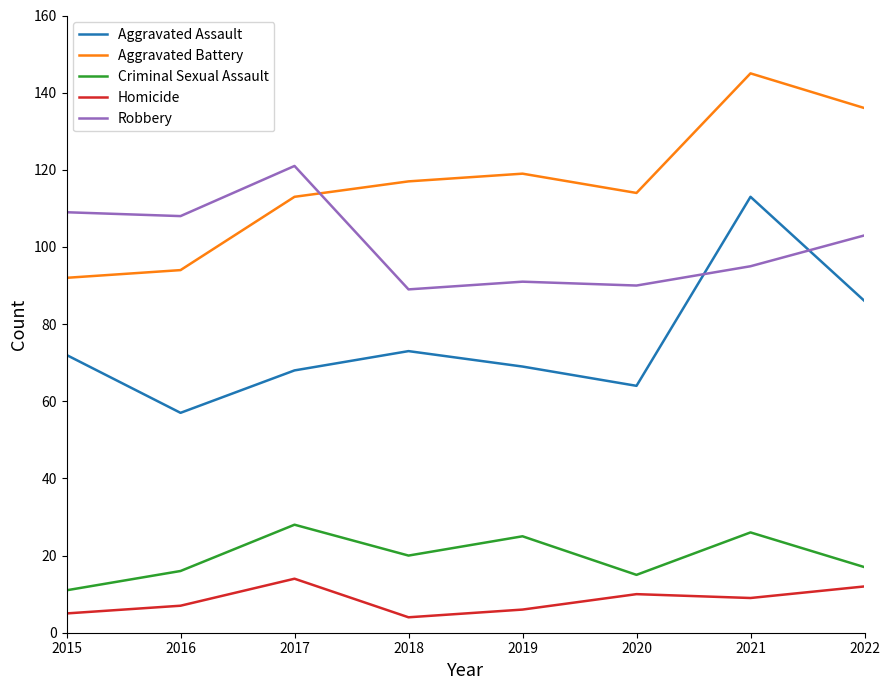

What is the difference between the maximum and minimum values in the Aggravated Assault series?

56